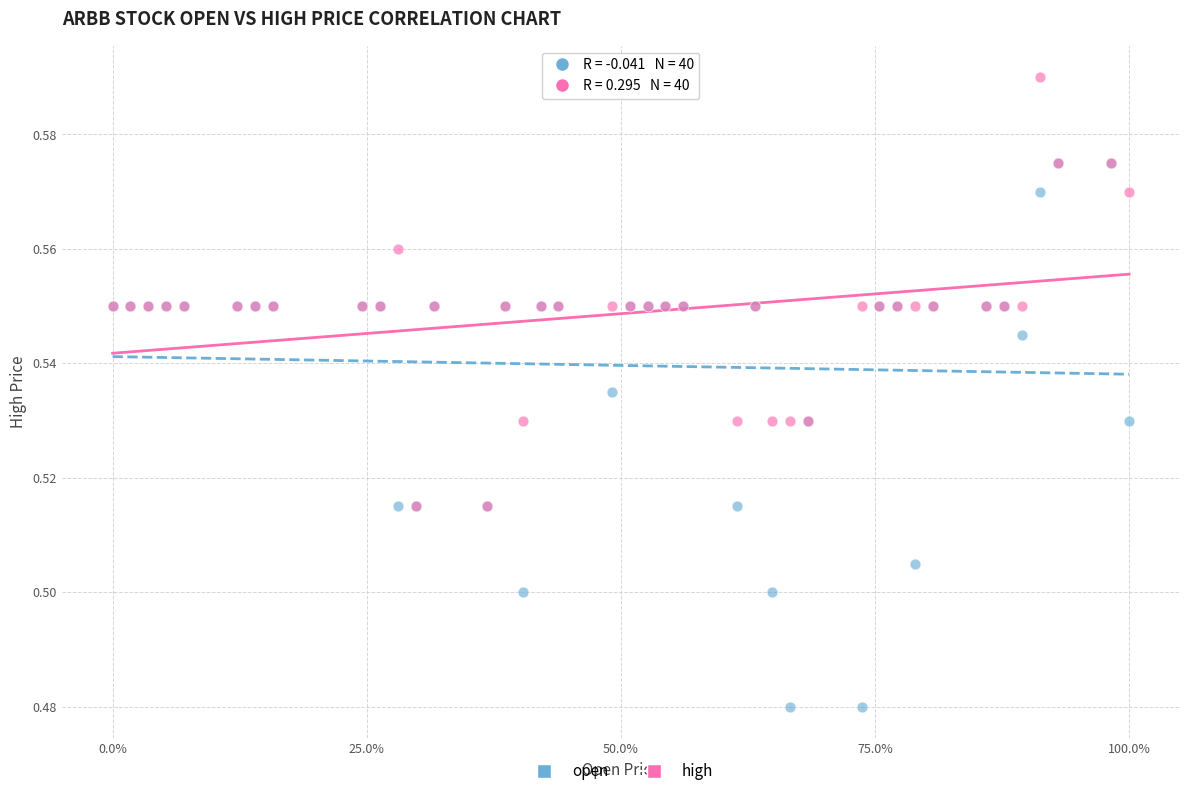

Which series has the widest spread of Y values?

open